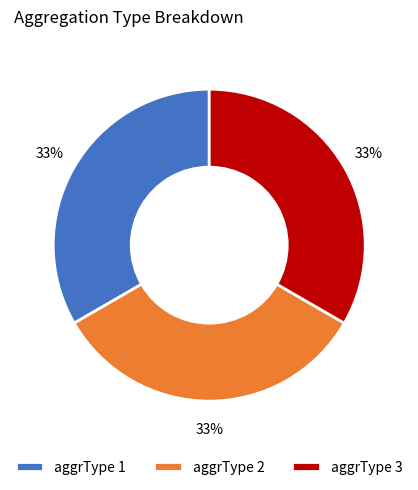

Approximately how many times larger is the value at aggrType 3 compared to aggrType 1?

1.0